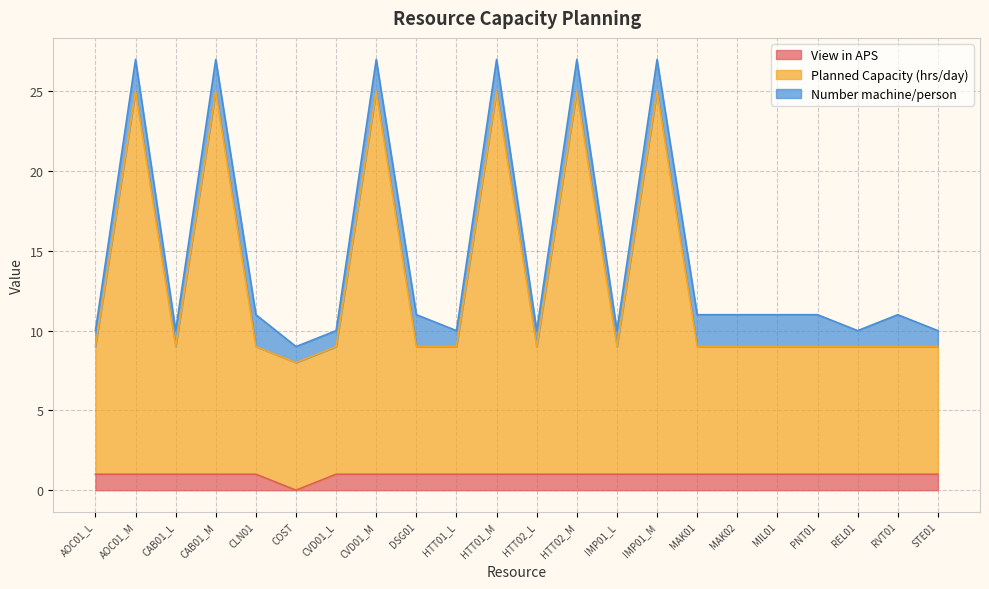

Is it true that View in APS equals 0 at DSG01?

False